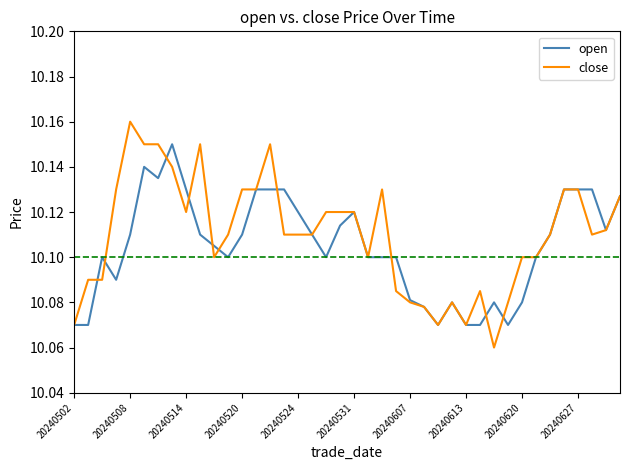

Rank the series by their maximum value, from highest to lowest.

close, open